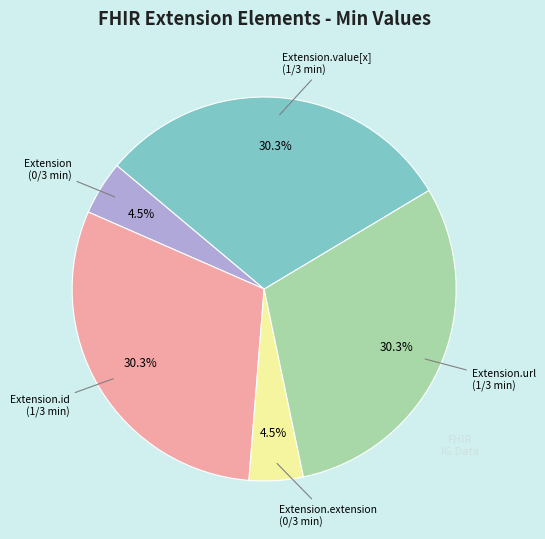

Is there any slice that represents more than half of the pie?

No